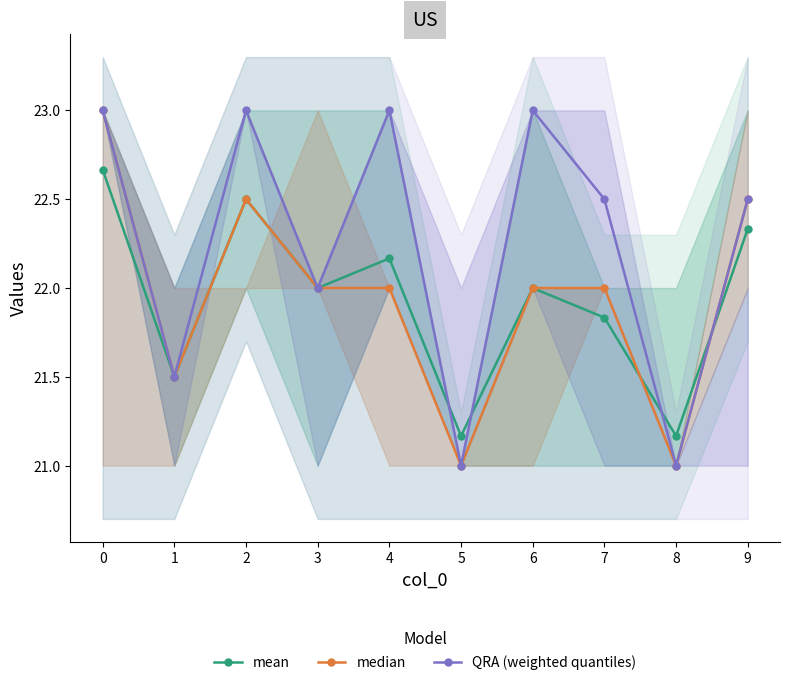

What is the total value across all series at 1?

64.5